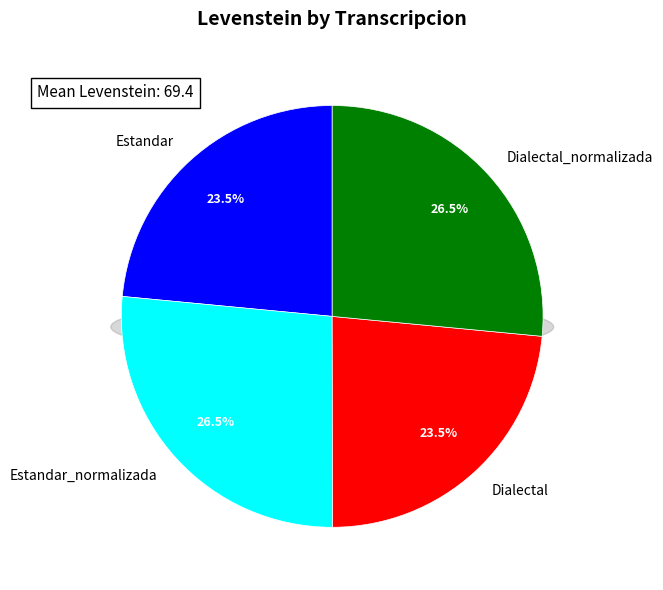

What is the change in value from Estandar to Estandar_normalizada?

+8.5